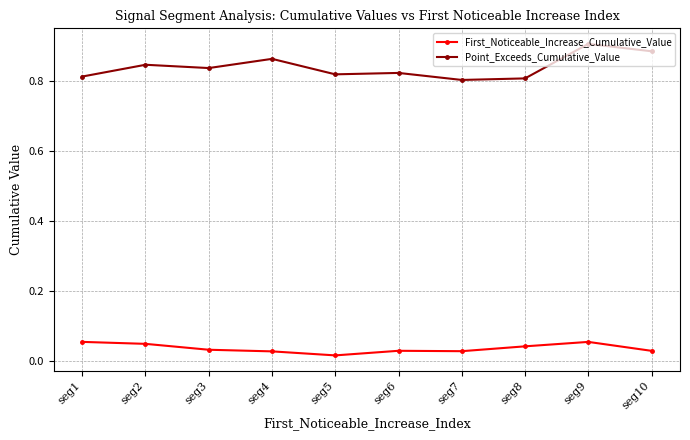

Count the number of data series in this chart.

2